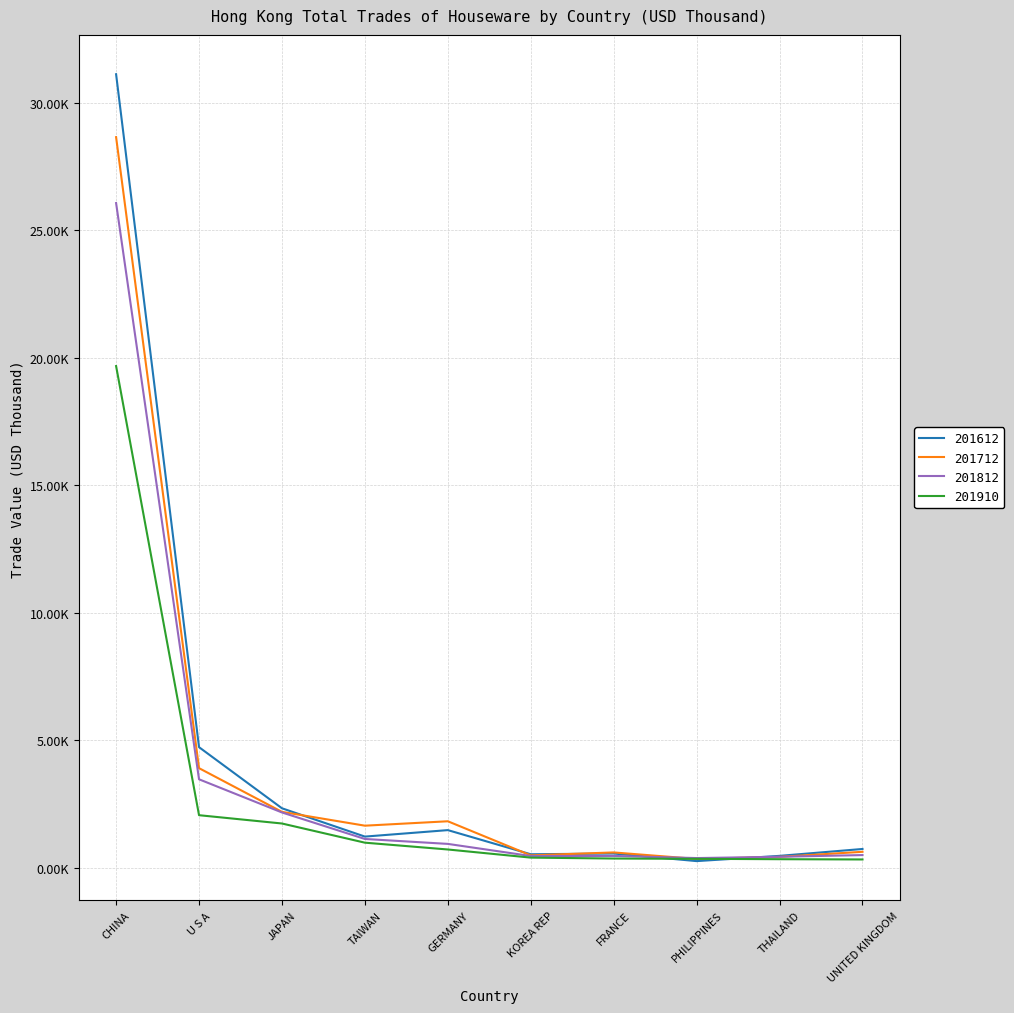

What is the value of the 201812 point at the 10th from the left?

493.8